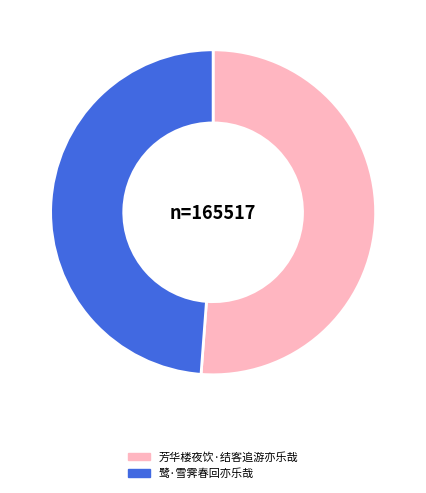

Count the number of slices in the pie.

2